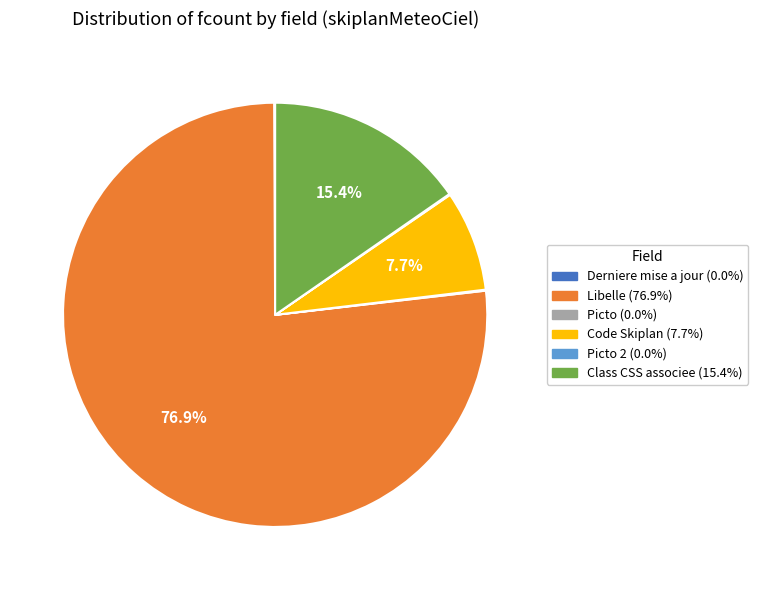

Rank the categories by value from lowest to highest.

UPD (forder=0), picto (forder=2), picto2 (forder=4), code (forder=3), stylesheet (forder=5), libelle (forder=1)